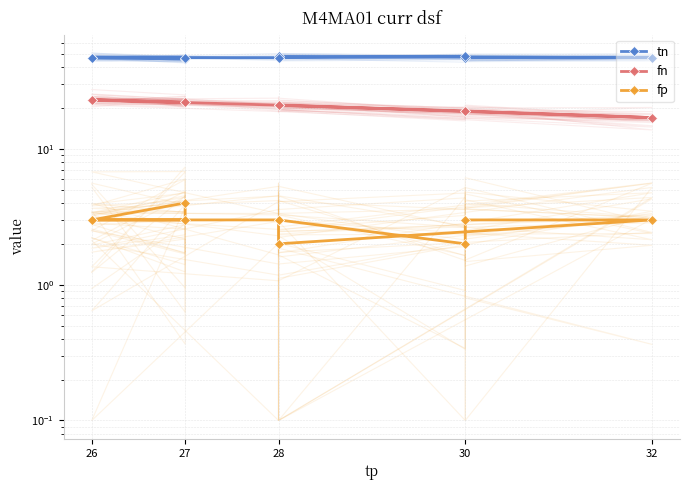

How many data points in tn are less than 47?

1